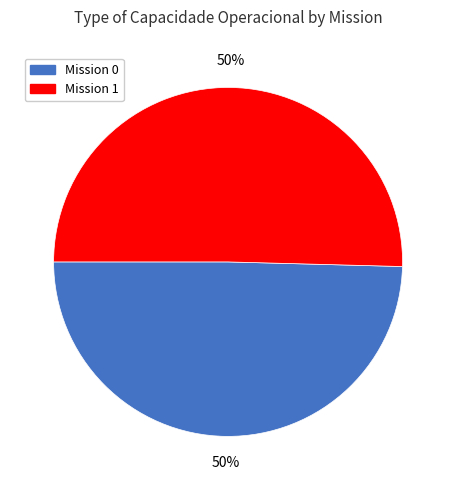

To the nearest percent, what percentage of the pie is Mission 1?

50%